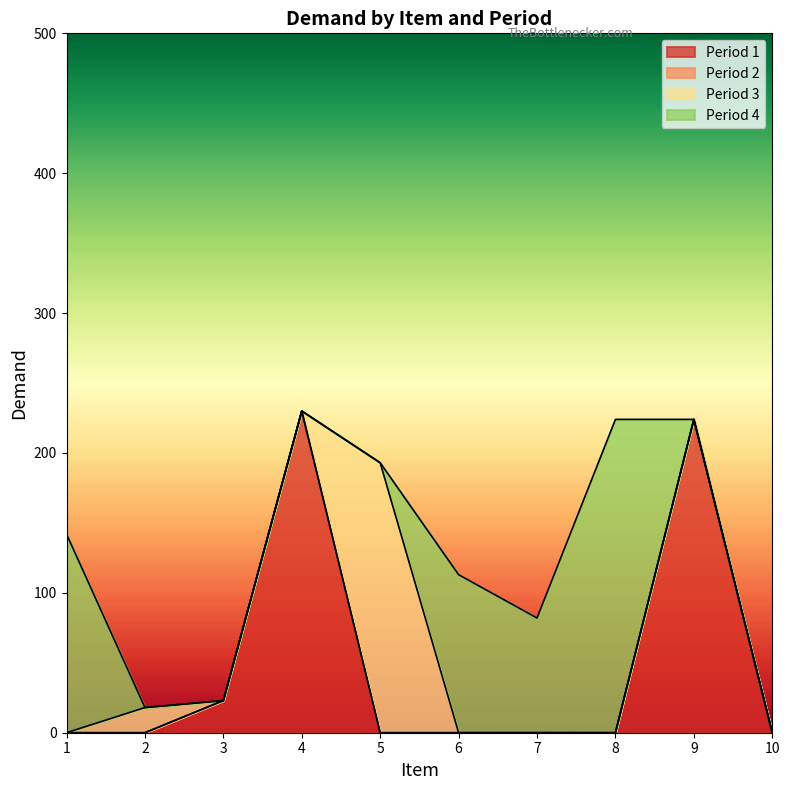

Where do Demand and Period first cross each other?

3 and 4